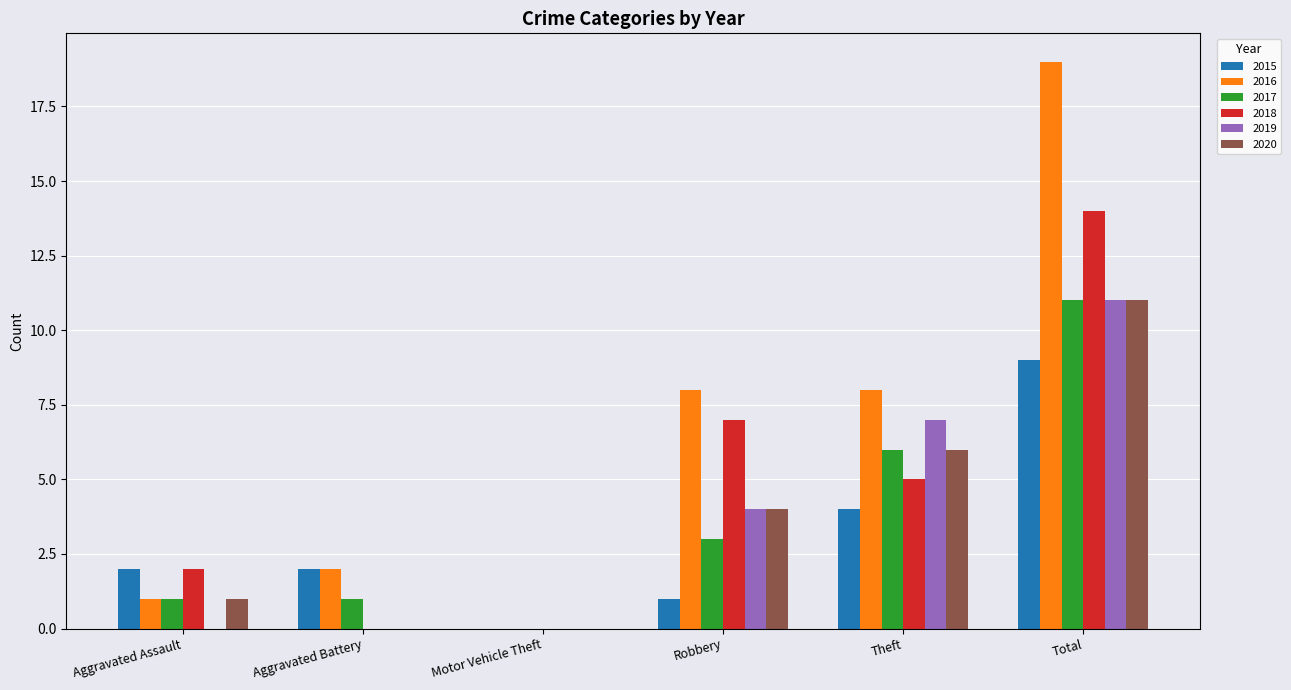

True or false: 2015 has a value of 9 at Total.

True